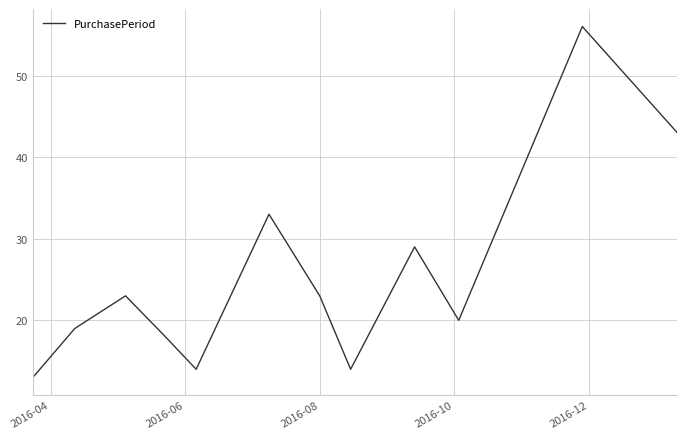

What is the maximum value shown in the chart?

56